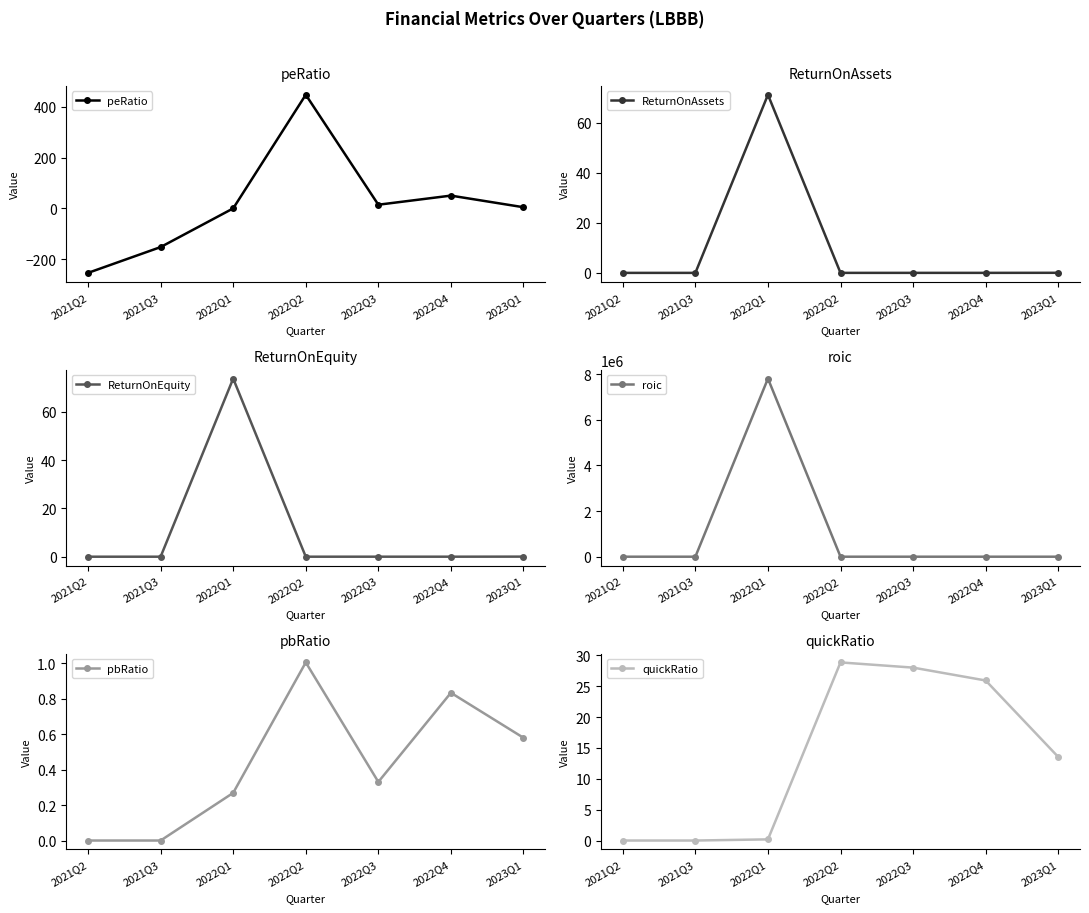

List the series in order of their peak value, highest first.

roic, peRatio, ReturnOnEquity, ReturnOnAssets, quickRatio, pbRatio